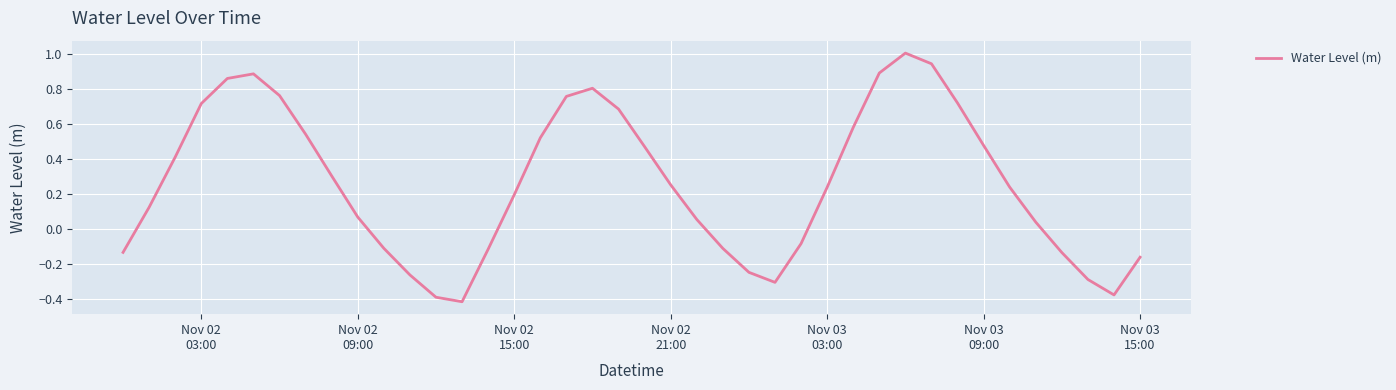

What is the greatest value displayed?

1.0